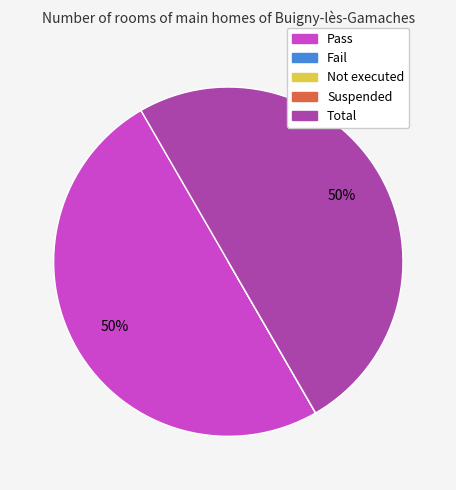

Does Pass represent more than half of the total?

No